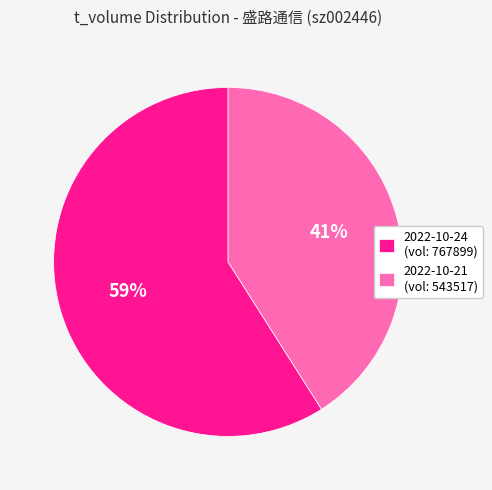

How many slices are in this pie chart?

2